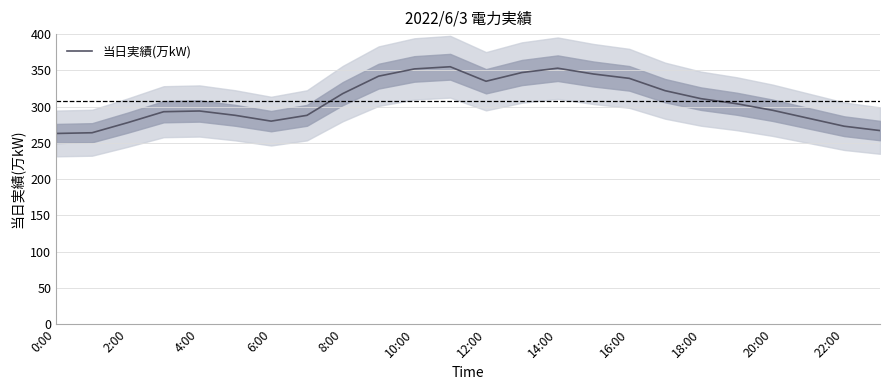

True or false: 当日実績(万kW) has a value of 278 at 2:00.

True